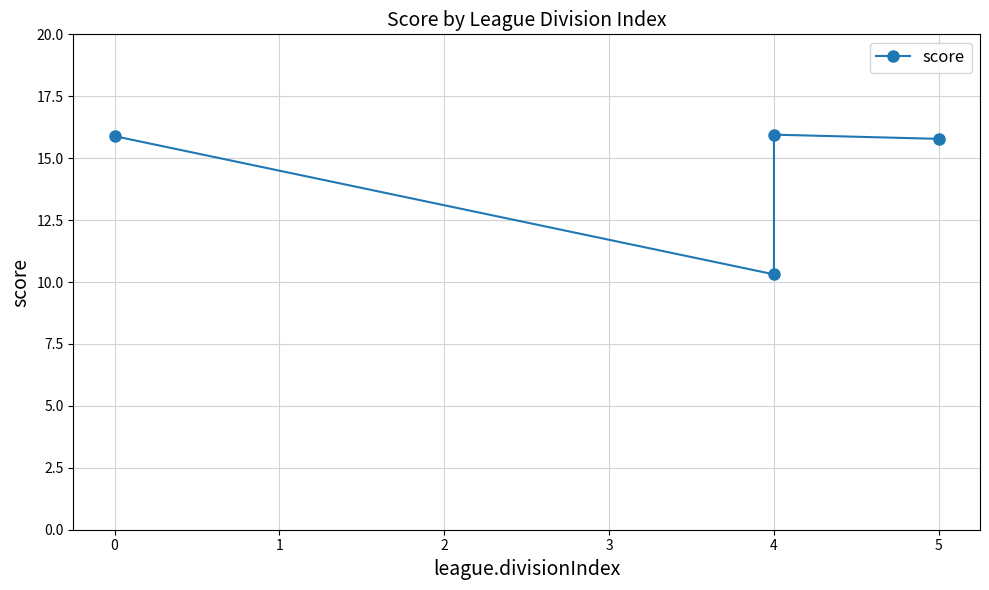

The chart shows a value of 13.9 at 4. True or false?

False